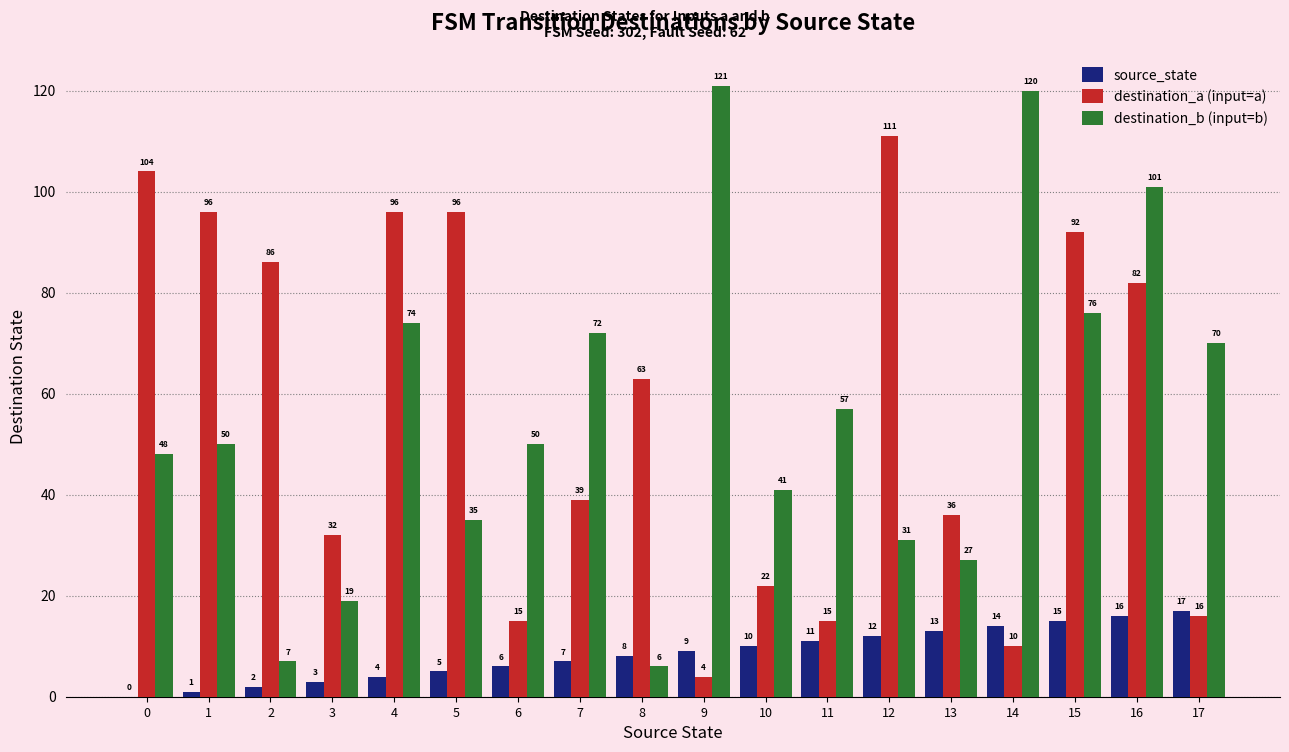

Which category has the highest value across all series?

9